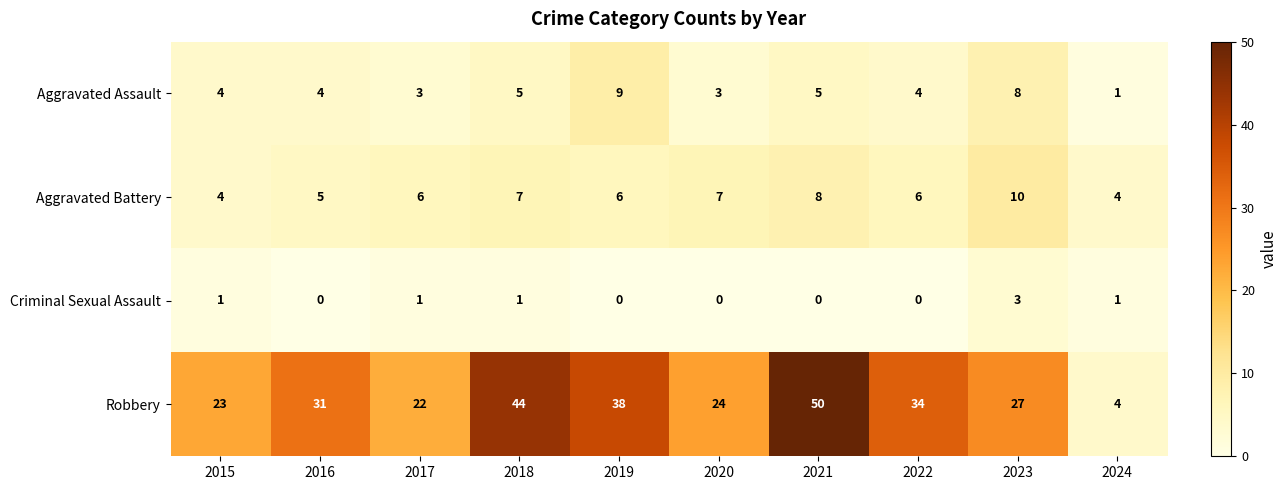

The value of Criminal Sexual Assault at 2019 is 0. True or false?

True